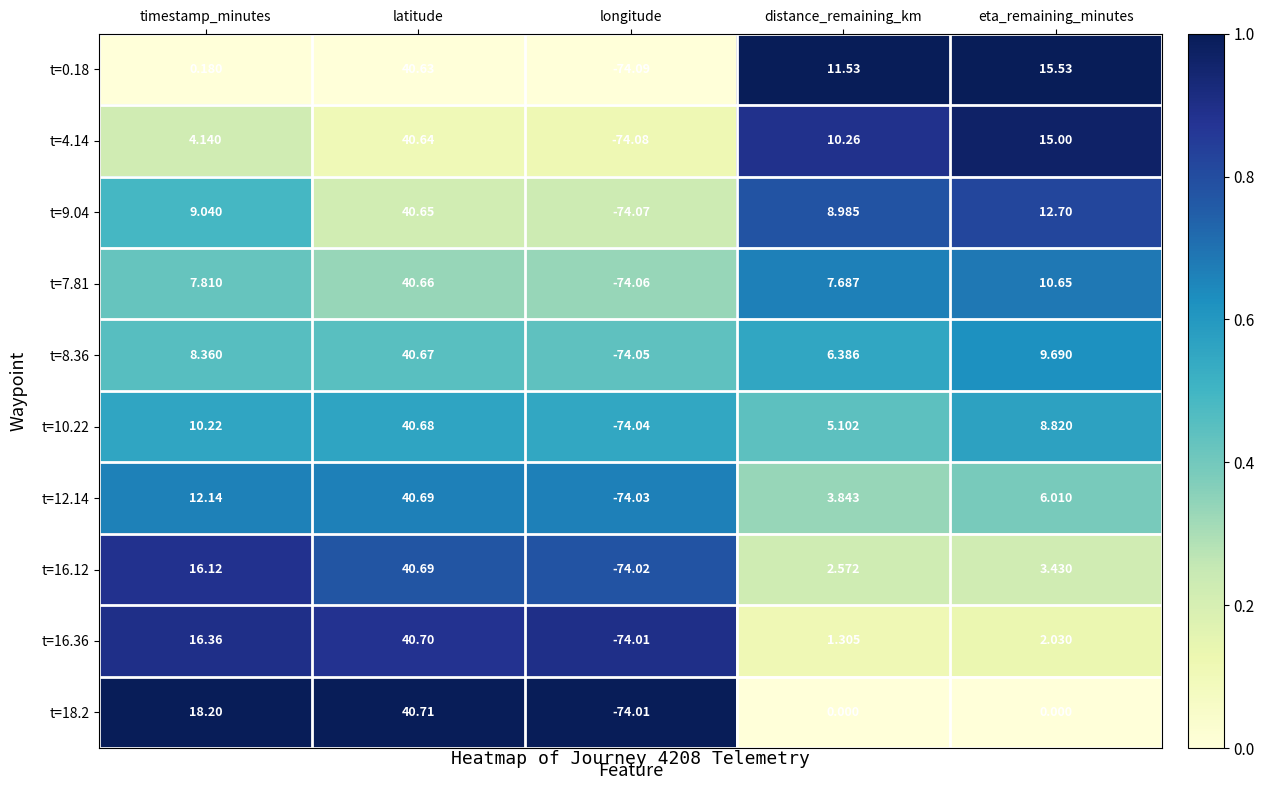

At which label does t=16.36 reach its peak?

latitude